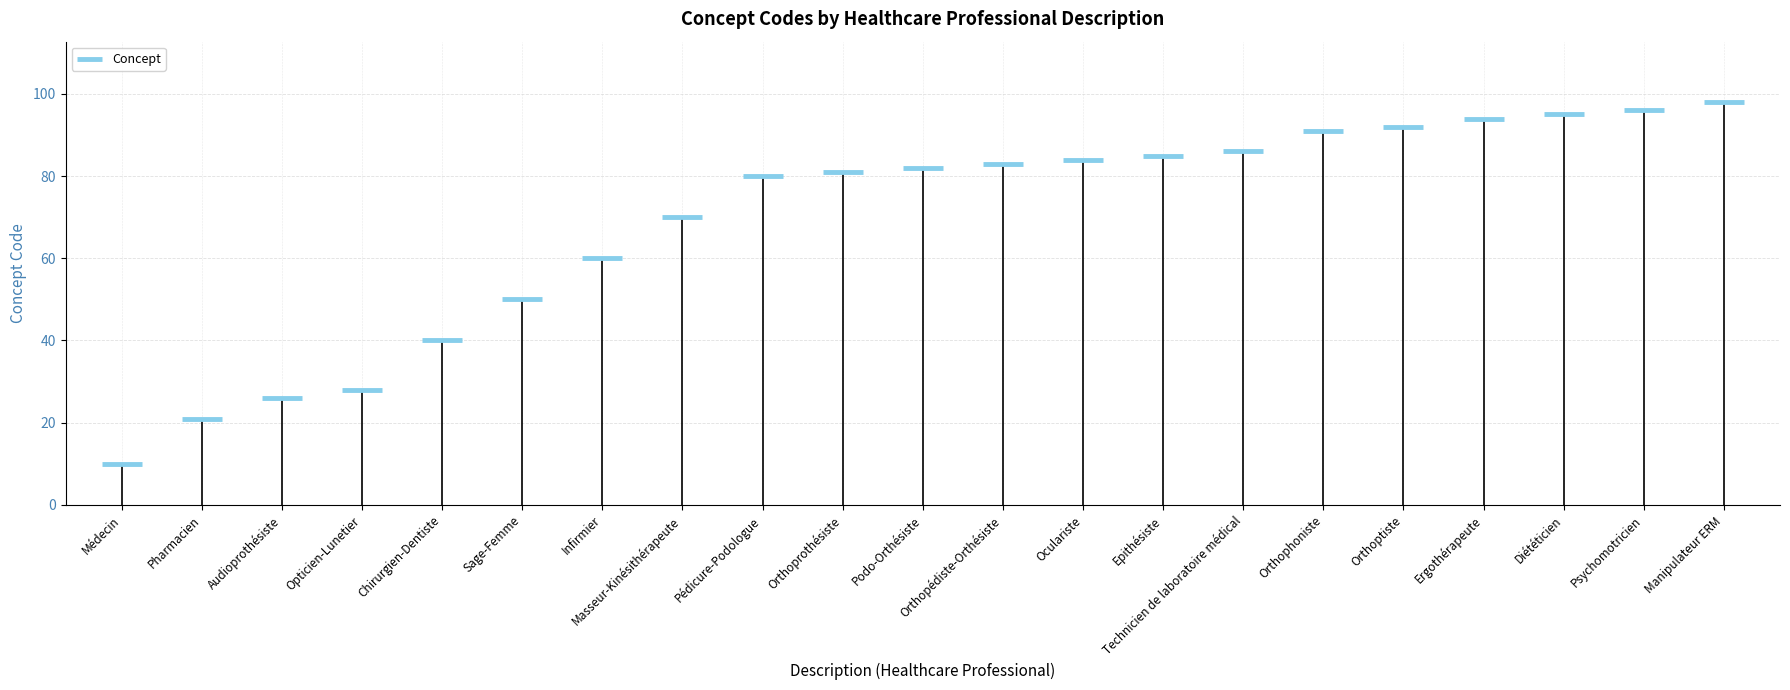

What is the average value?

69